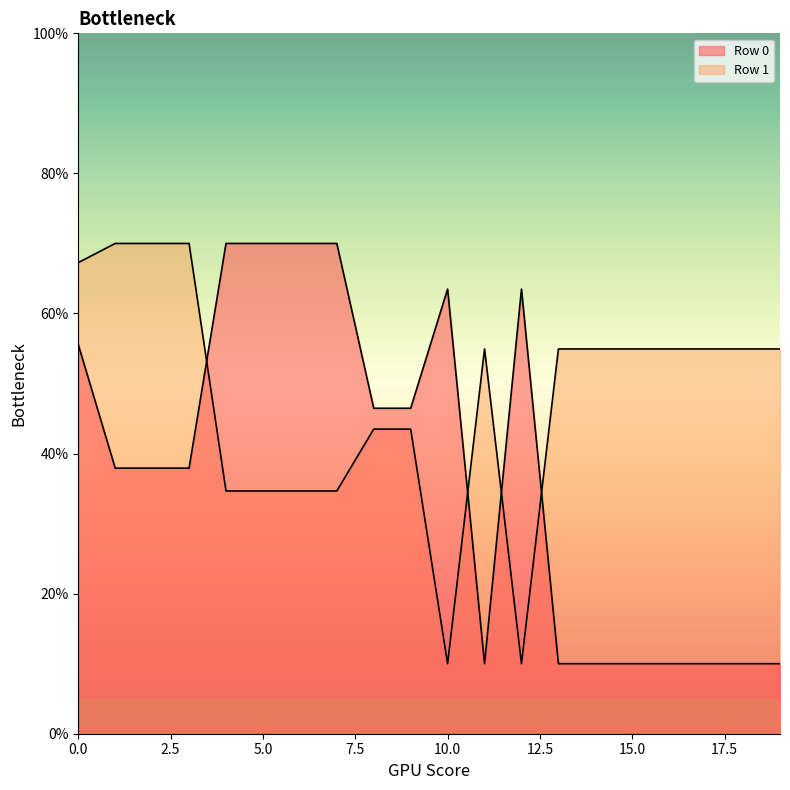

What are all the series names shown in the legend?

Row 0, Row 1